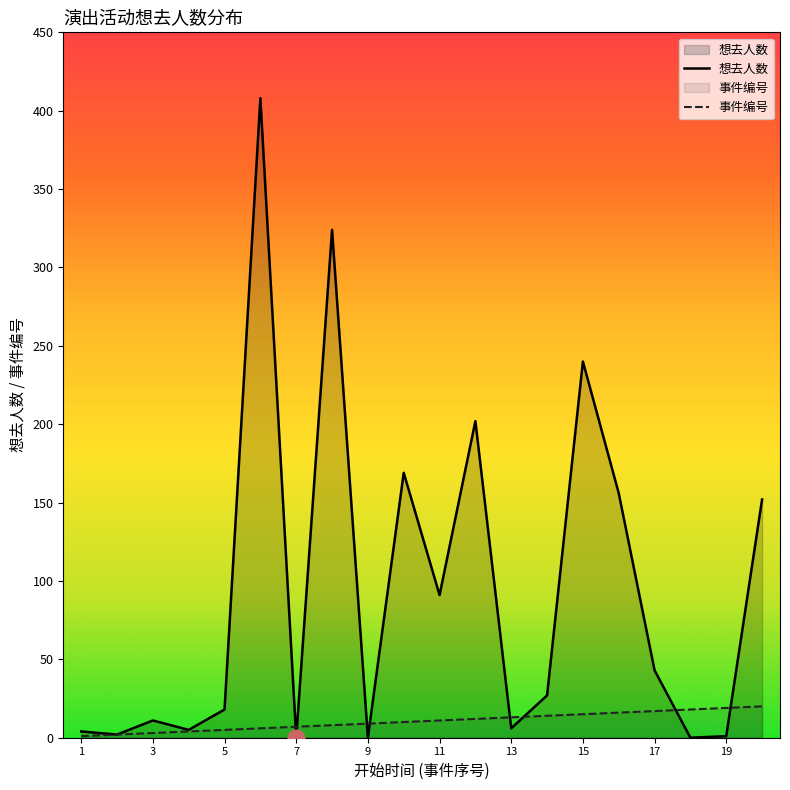

True or false: 想去人数 has a value of 68 at 17.

False